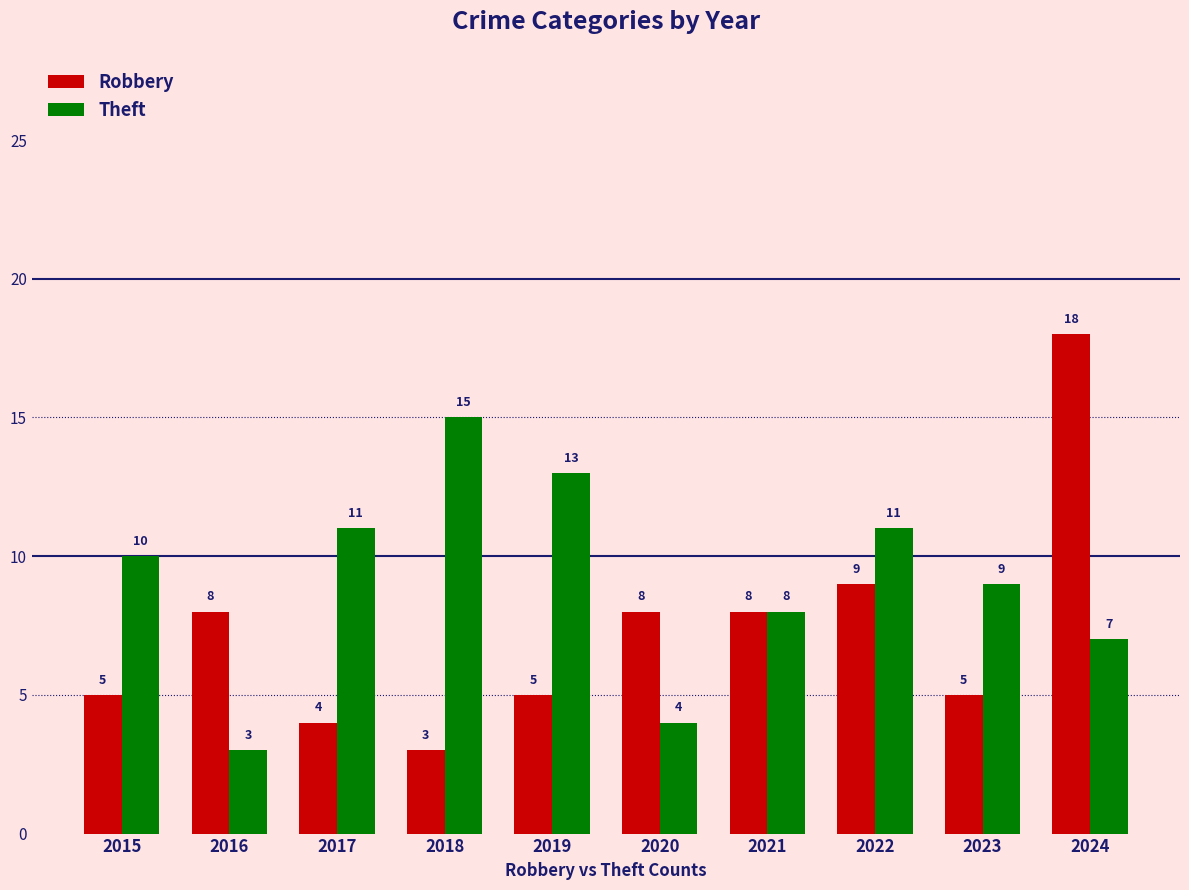

What is the difference between the maximum and minimum values in the Robbery series?

15